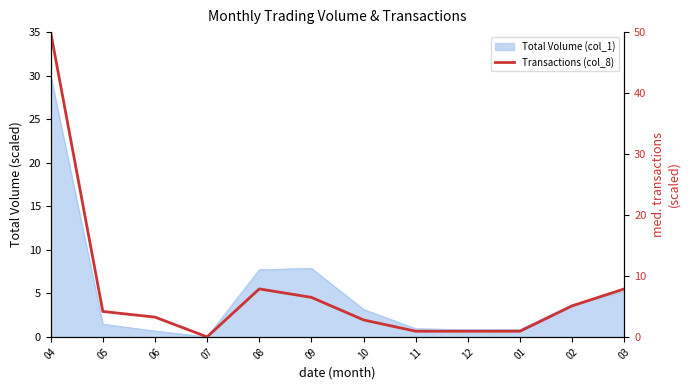

What is the greatest value displayed?

50.0